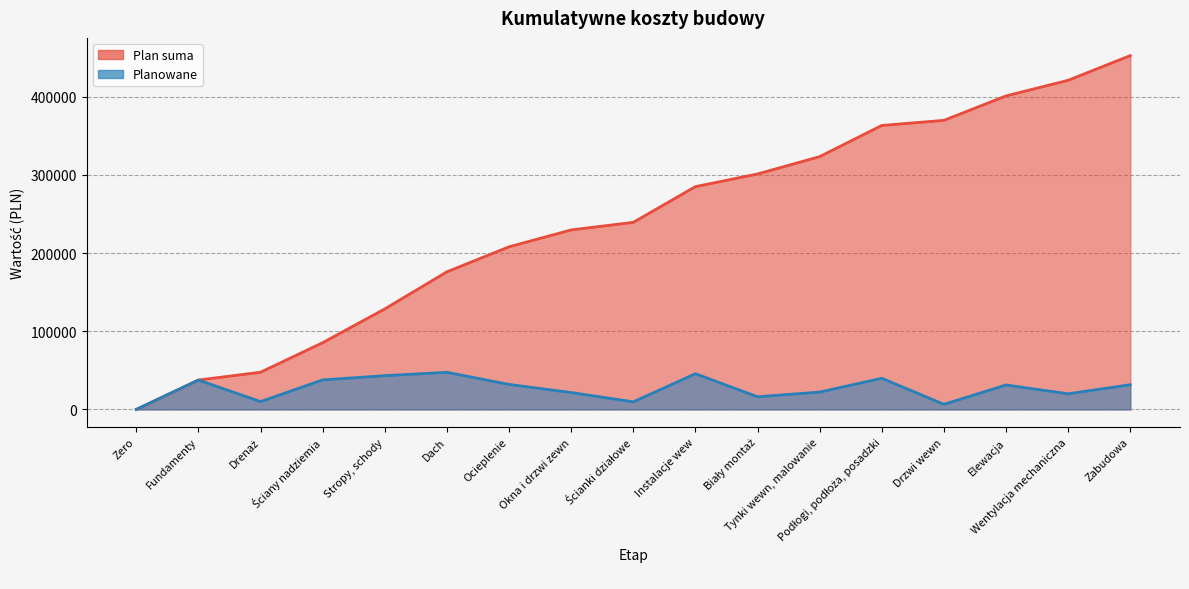

True or false: Planowane and Plan suma intersect in this chart.

False